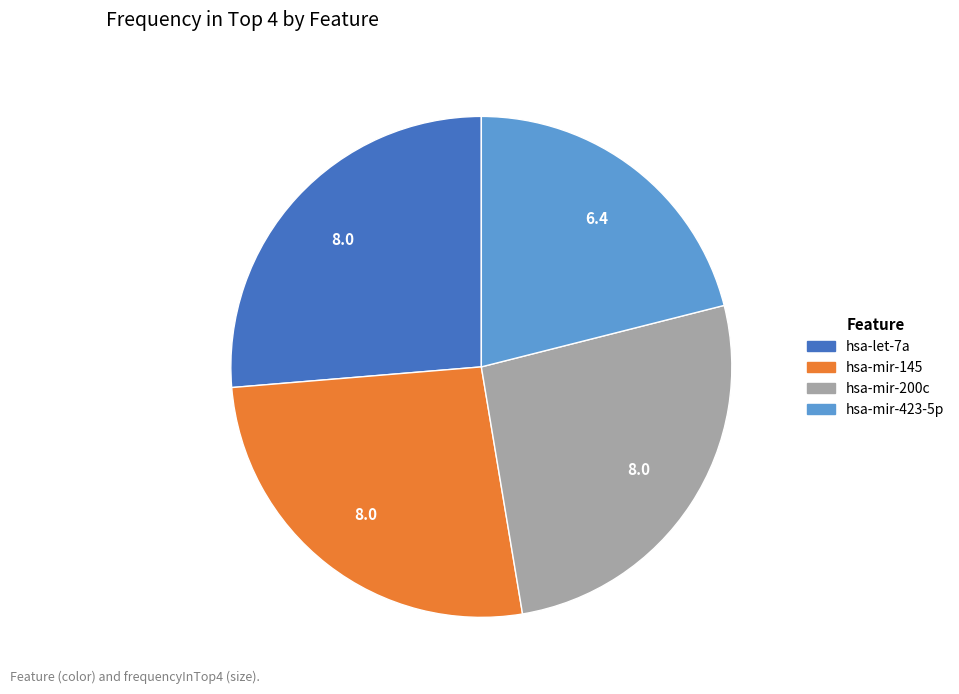

Is the sum of hsa-let-7a and hsa-mir-423-5p greater than half?

No